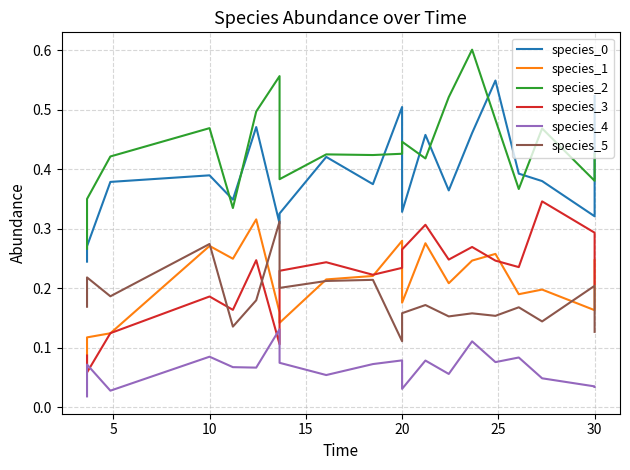

At how many categories does at least one series exceed 0?

20